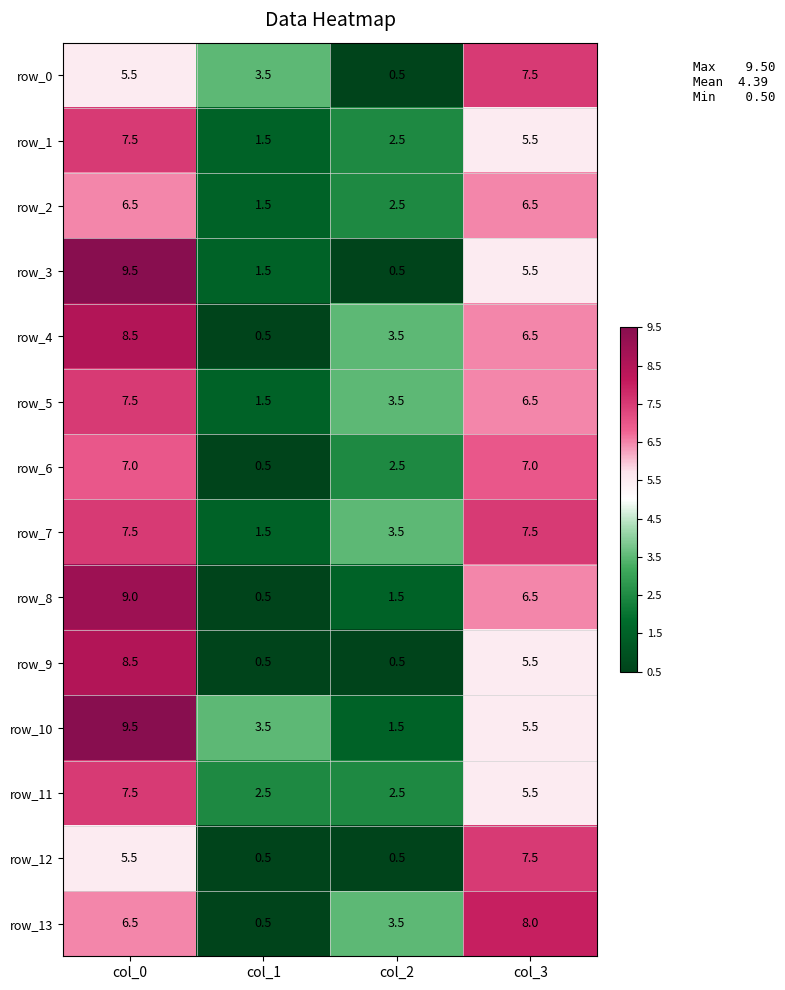

Reading right to left, transcribe all the data shown in this chart.

row_0: col_3=7.5	col_2=0.5	col_1=3.5	col_0=5.5
row_1: col_3=5.5	col_2=2.5	col_1=1.5	col_0=7.5
row_2: col_3=6.5	col_2=2.5	col_1=1.5	col_0=6.5
row_3: col_3=5.5	col_2=0.5	col_1=1.5	col_0=9.5
row_4: col_3=6.5	col_2=3.5	col_1=0.5	col_0=8.5
row_5: col_3=6.5	col_2=3.5	col_1=1.5	col_0=7.5
row_6: col_3=7.0	col_2=2.5	col_1=0.5	col_0=7.0
row_7: col_3=7.5	col_2=3.5	col_1=1.5	col_0=7.5
row_8: col_3=6.5	col_2=1.5	col_1=0.5	col_0=9.0
row_9: col_3=5.5	col_2=0.5	col_1=0.5	col_0=8.5
row_10: col_3=5.5	col_2=1.5	col_1=3.5	col_0=9.5
row_11: col_3=5.5	col_2=2.5	col_1=2.5	col_0=7.5
row_12: col_3=7.5	col_2=0.5	col_1=0.5	col_0=5.5
row_13: col_3=8.0	col_2=3.5	col_1=0.5	col_0=6.5